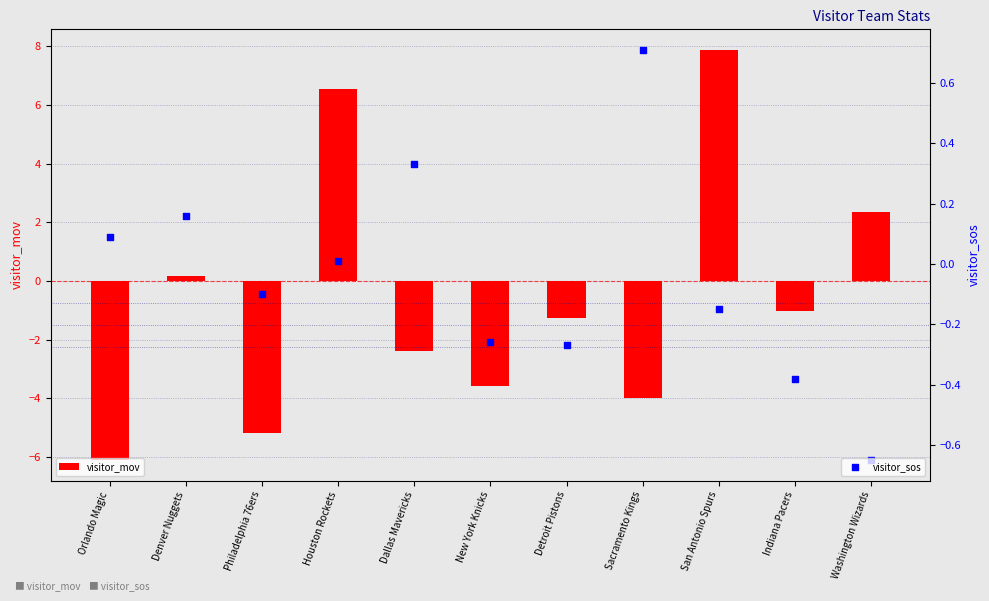

Is the value of visitor_sos at Detroit Pistons greater than the value of visitor_mov at Philadelphia 76ers?

Yes